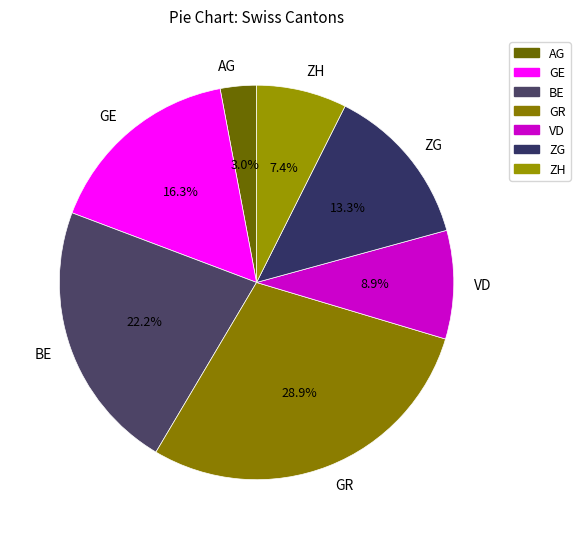

Which slice is the largest?

GR